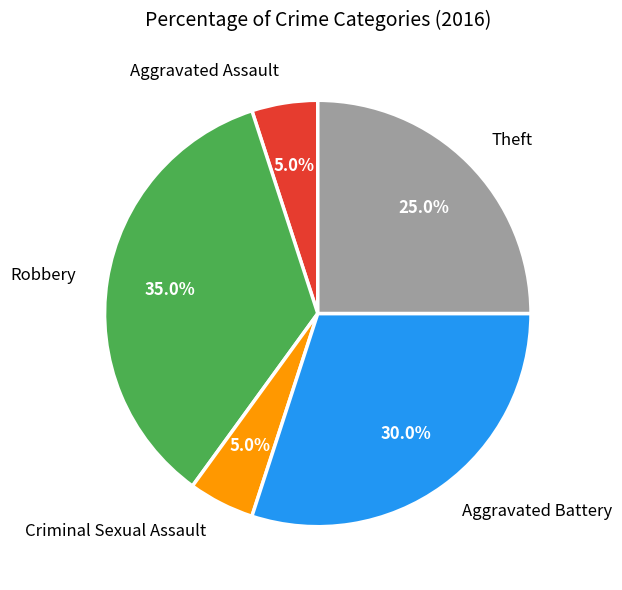

The Aggravated Assault slice represents 14% of the pie. True or false?

False